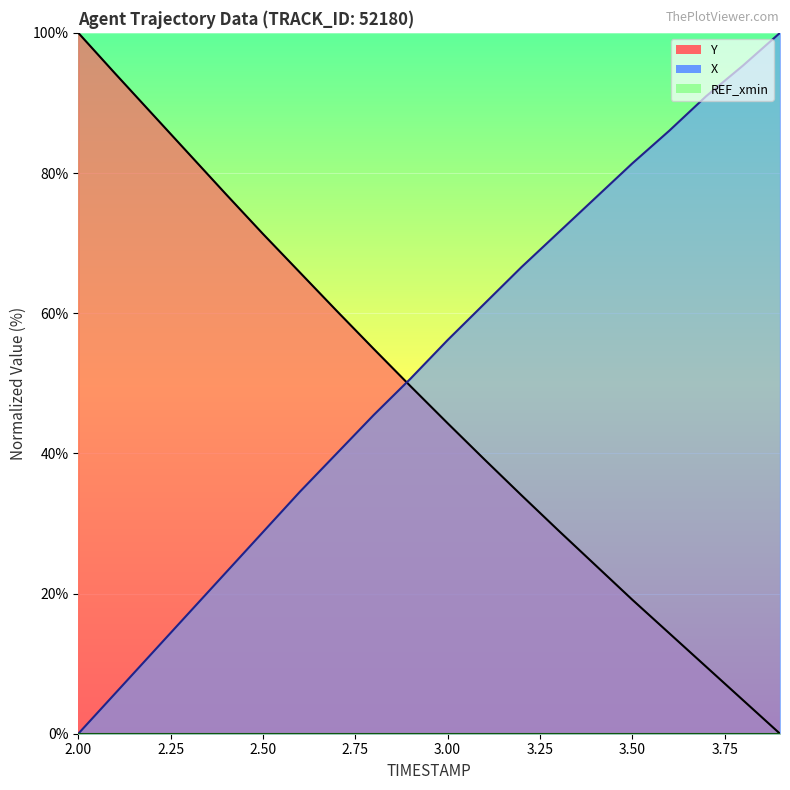

The Y series shows 6.9 at 3.8. True or false?

False